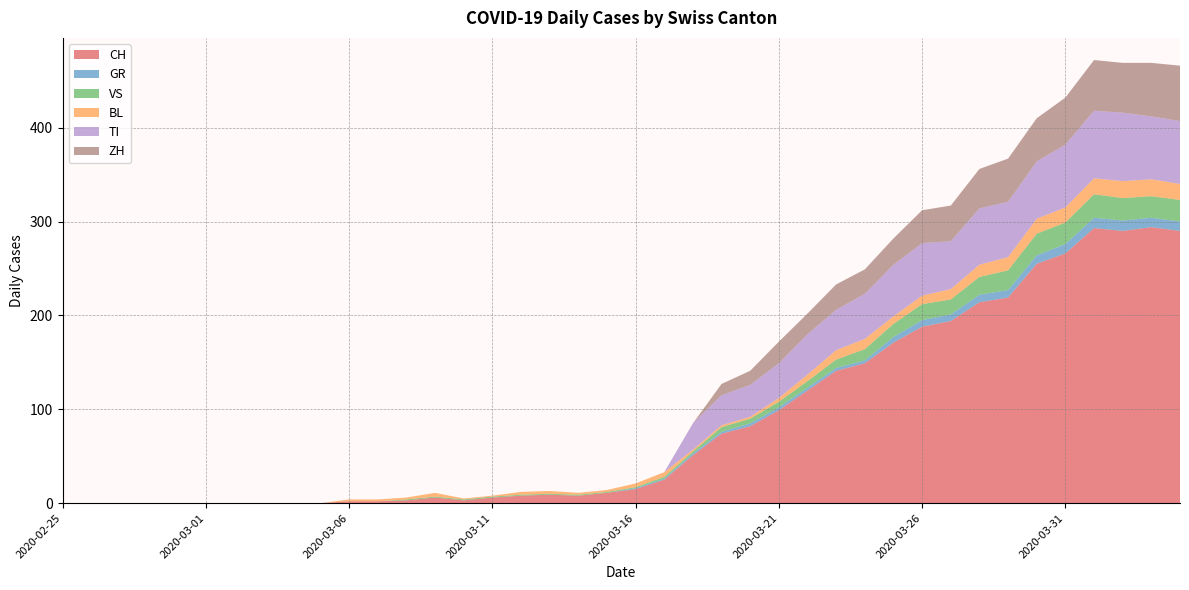

True or false: TI has a value of 50 at 2020-03-19.

False